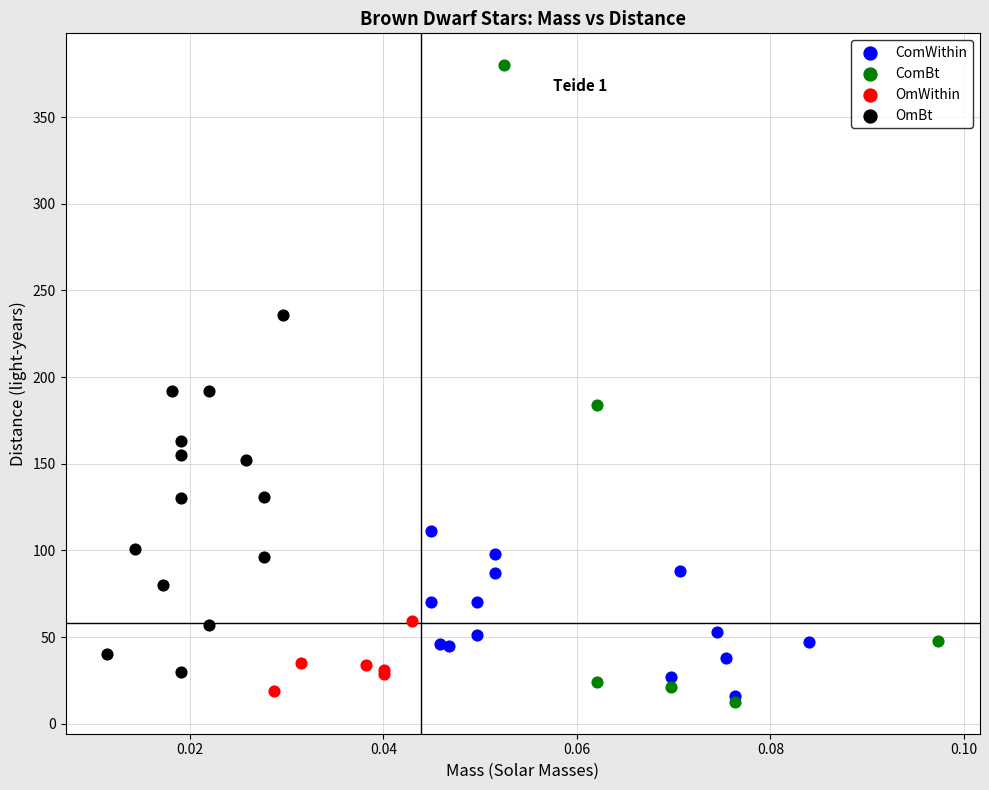

Which series has the widest spread of Y values?

ComBt